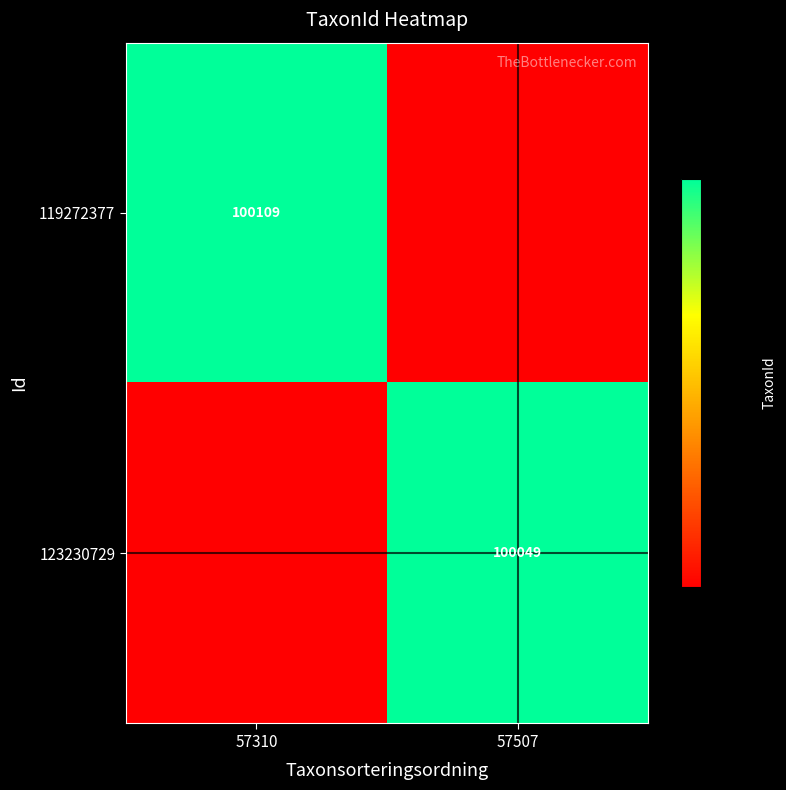

Is it true that 123230729 equals 100049 at 57507?

True